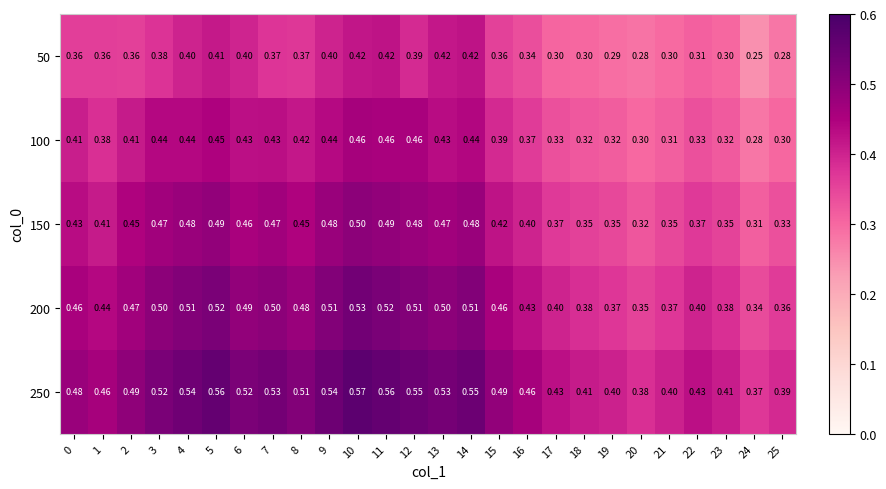

Is the value of 150 at 0 greater than the value of 200 at 14?

No